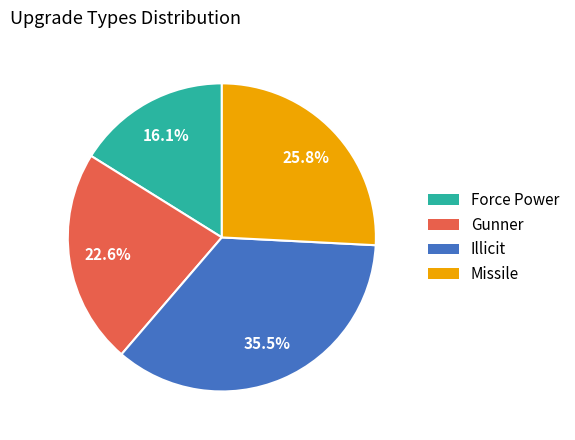

How much of the chart is everything except Gunner?

77.4%